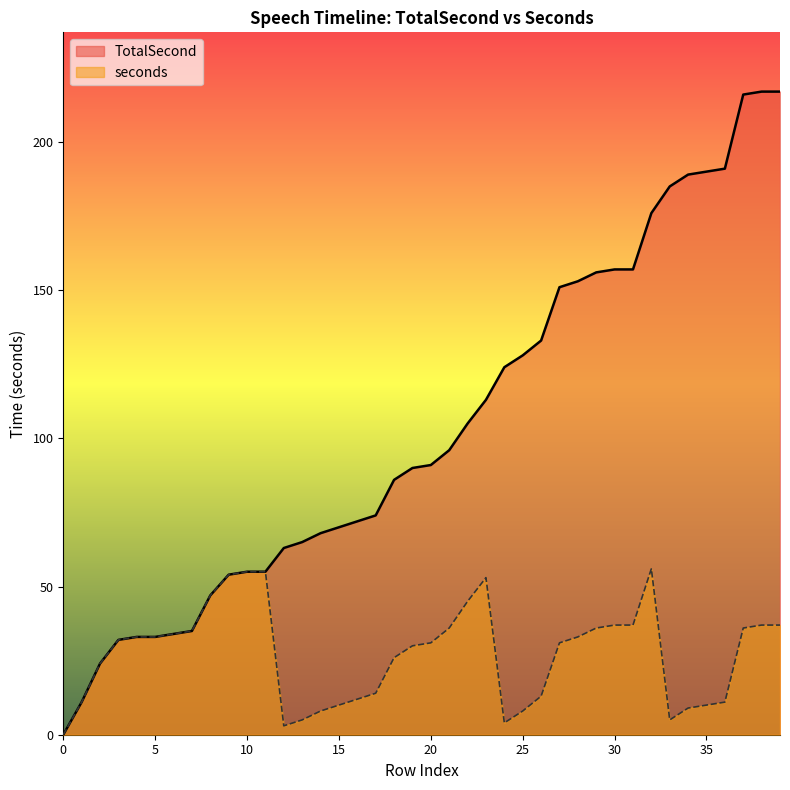

Is it true that seconds equals 30 at 90?

True